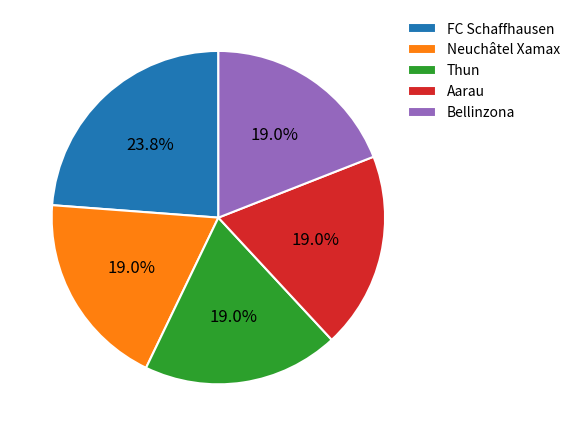

Combined, do Thun and FC Schaffhausen account for over 50%?

No